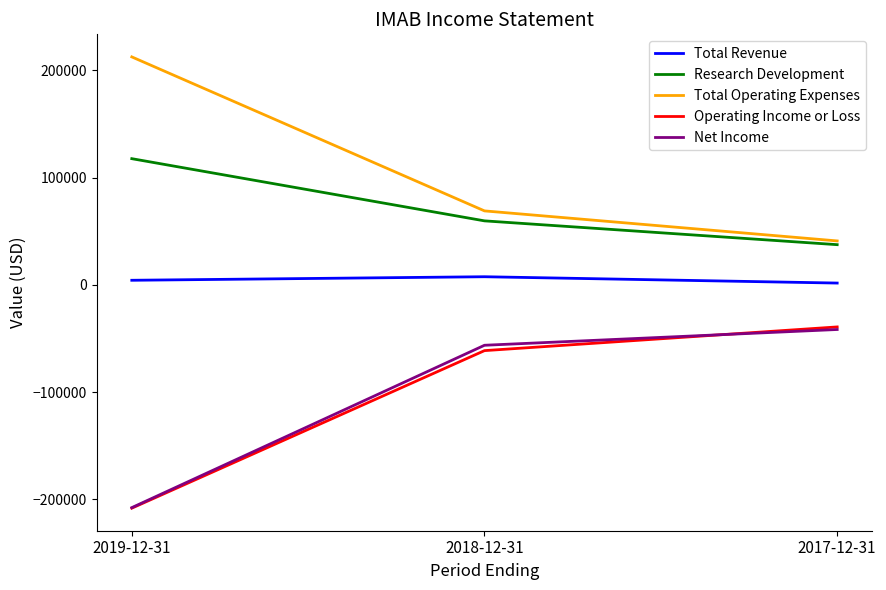

What is the difference between the highest and lowest values at 2017-12-31?

82600